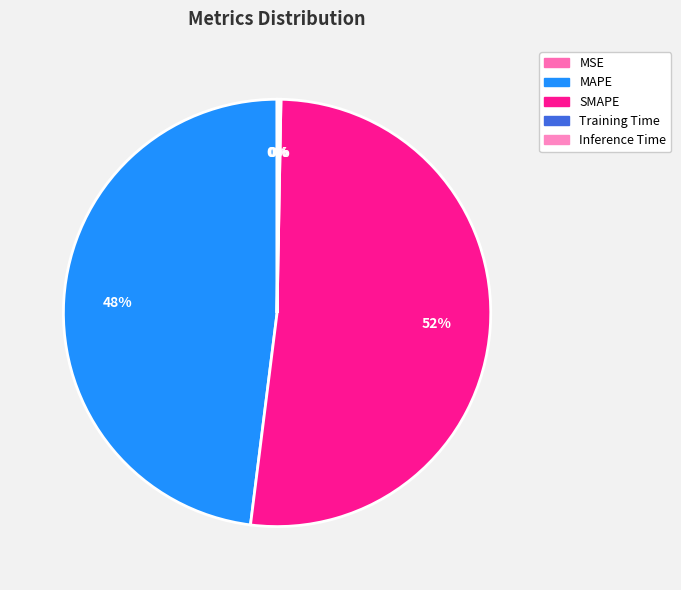

Count the number of slices in the pie.

5